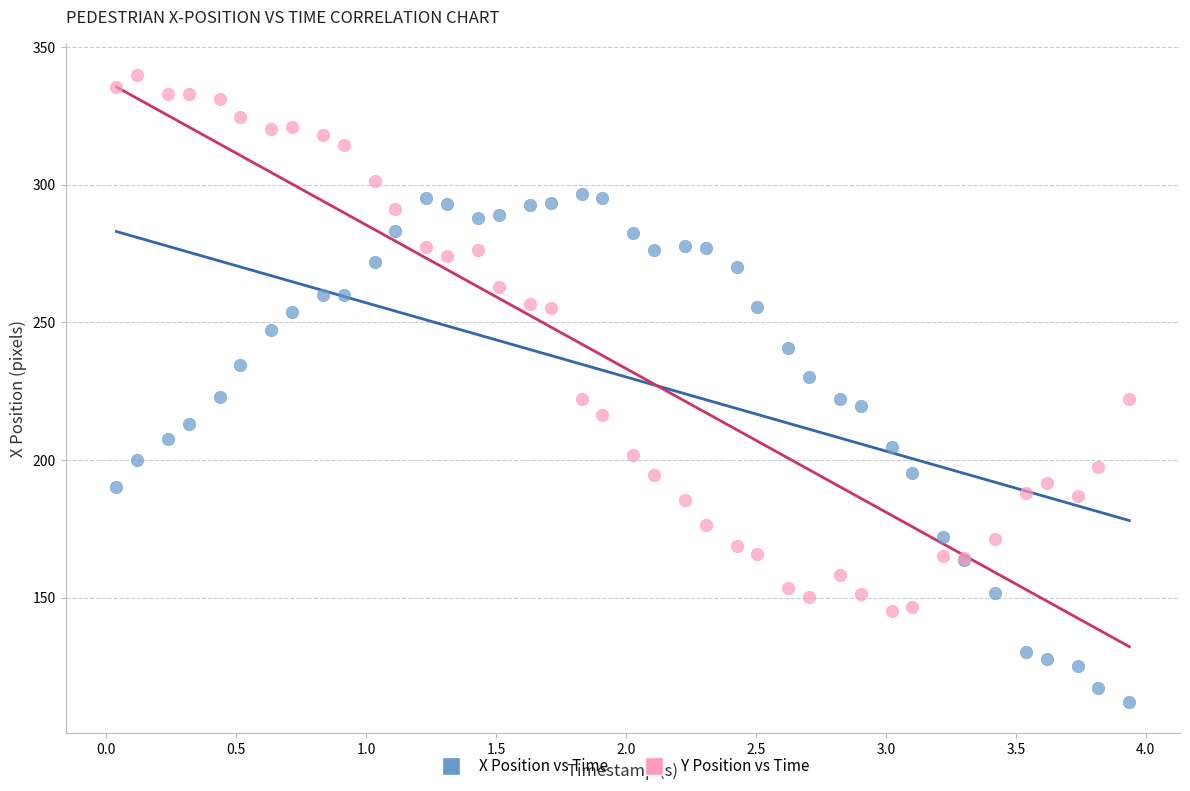

What is the X range (max minus min) for the scatter plot?

3.9